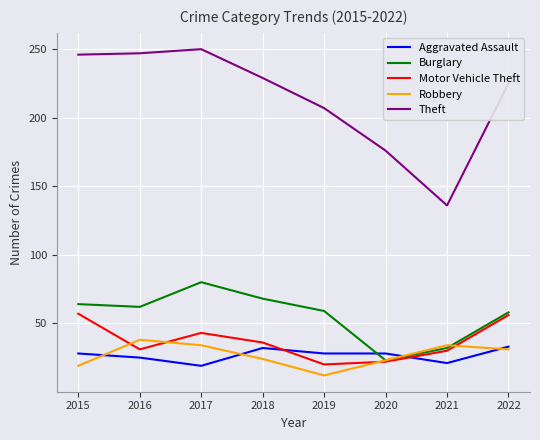

Which series changed the most between 2020 and 2022?

Theft